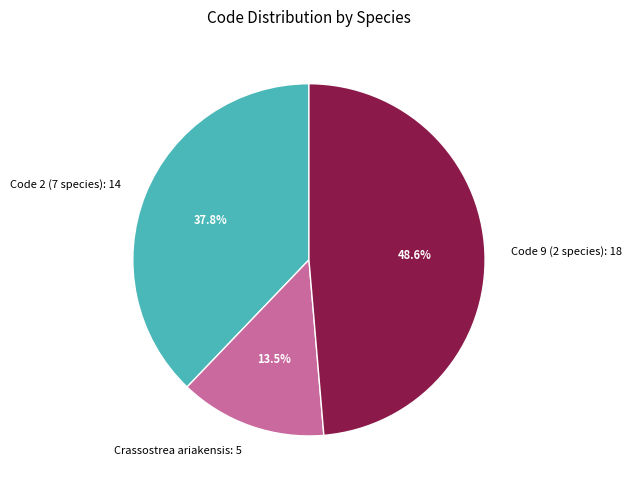

Rank the categories by value from highest to lowest.

Code 9 (2 species): 18, Code 2 (7 species): 14, Crassostrea ariakensis: 5